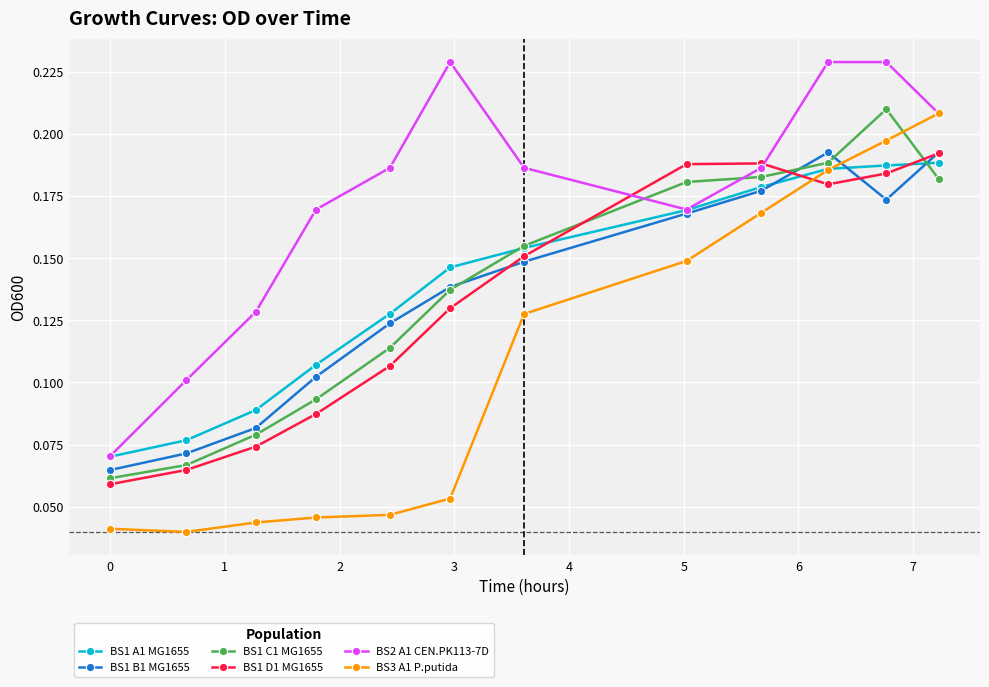

Which series has the largest range (max minus min)?

BS3 A1 P.putida